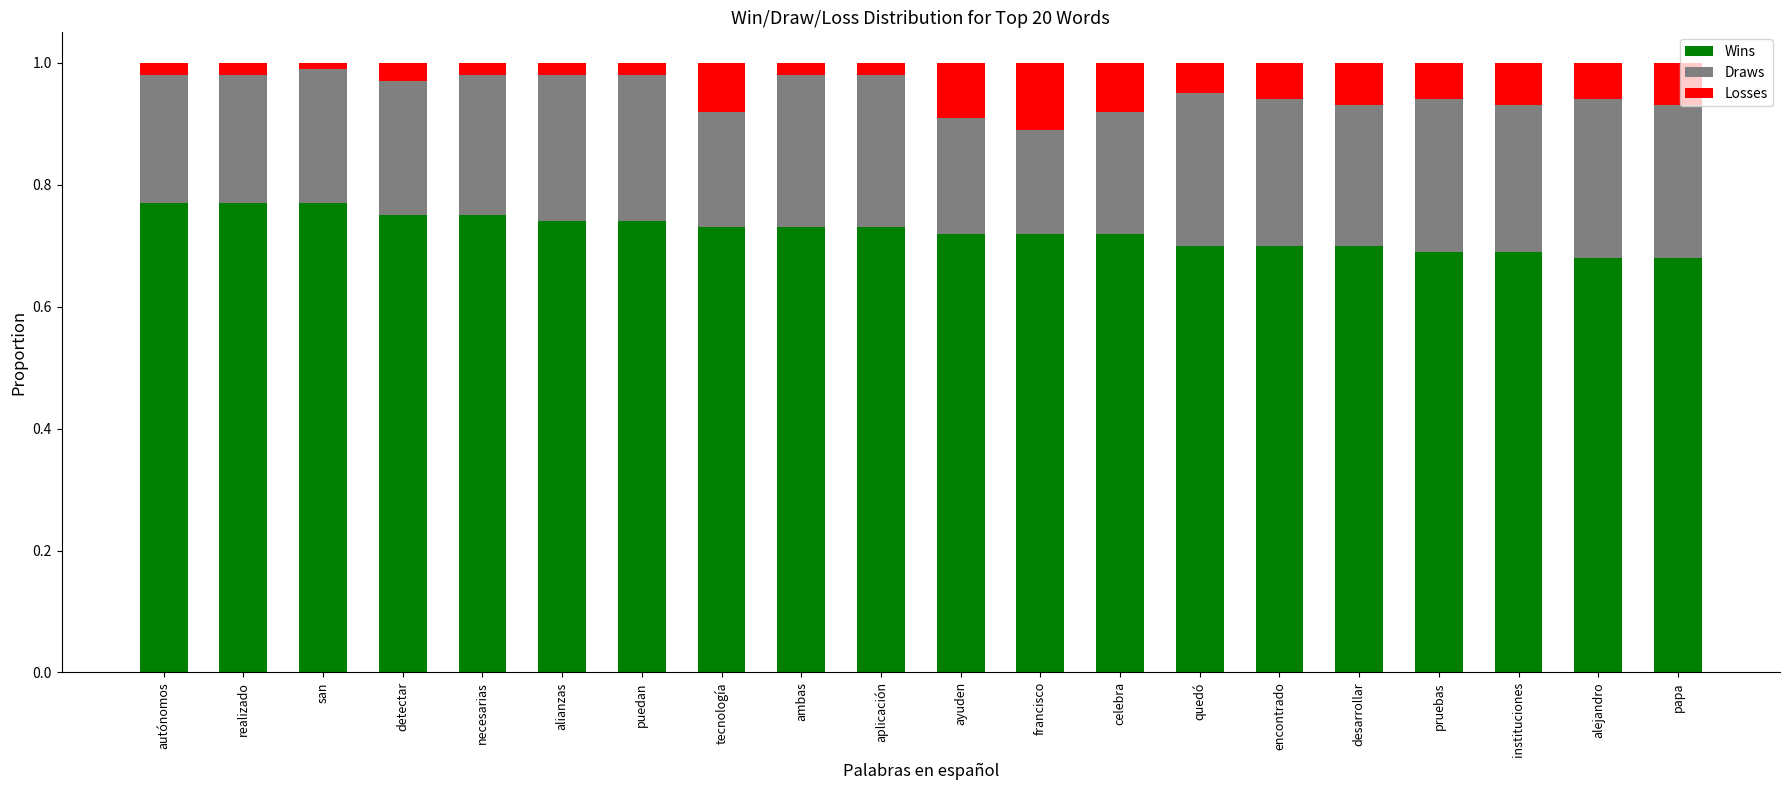

True or false: Wins has a value of 0.4 at pruebas.

False